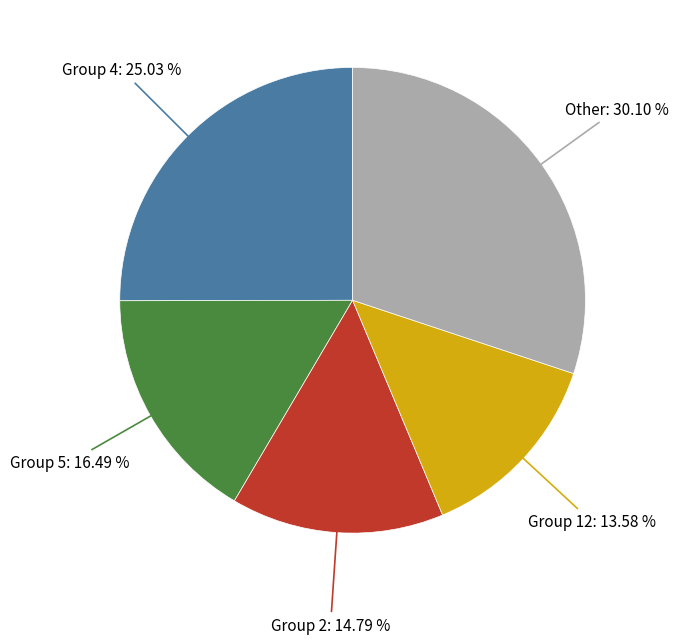

Approximately how many times larger is the value at Group 12 compared to Group 2?

0.9